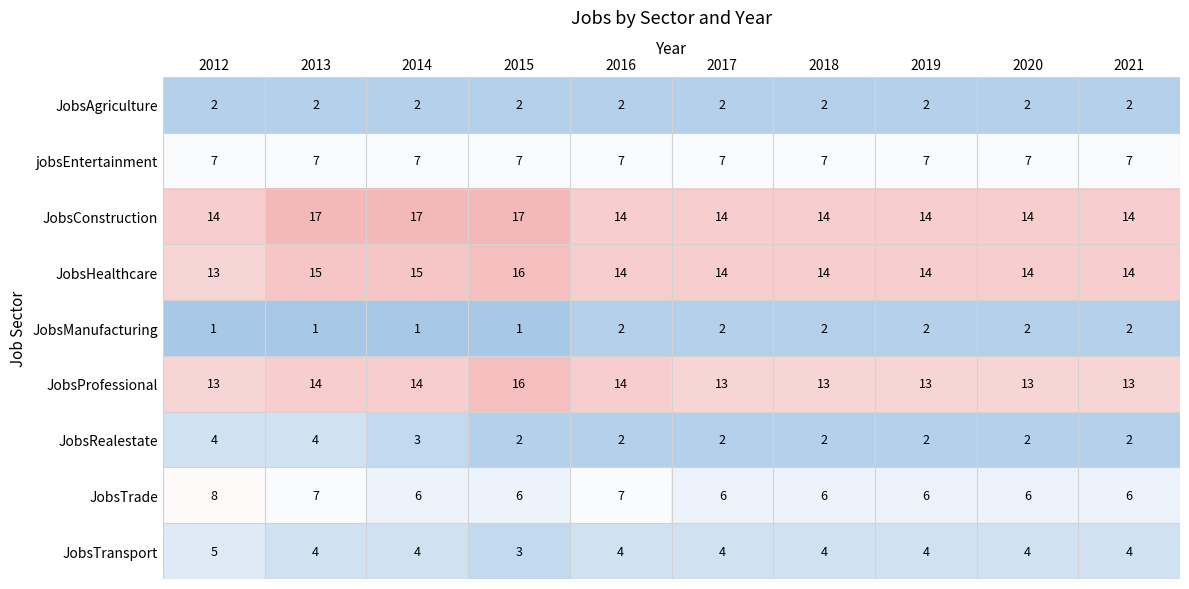

True or false: JobsAgriculture has a value of 0 at 2015.

False